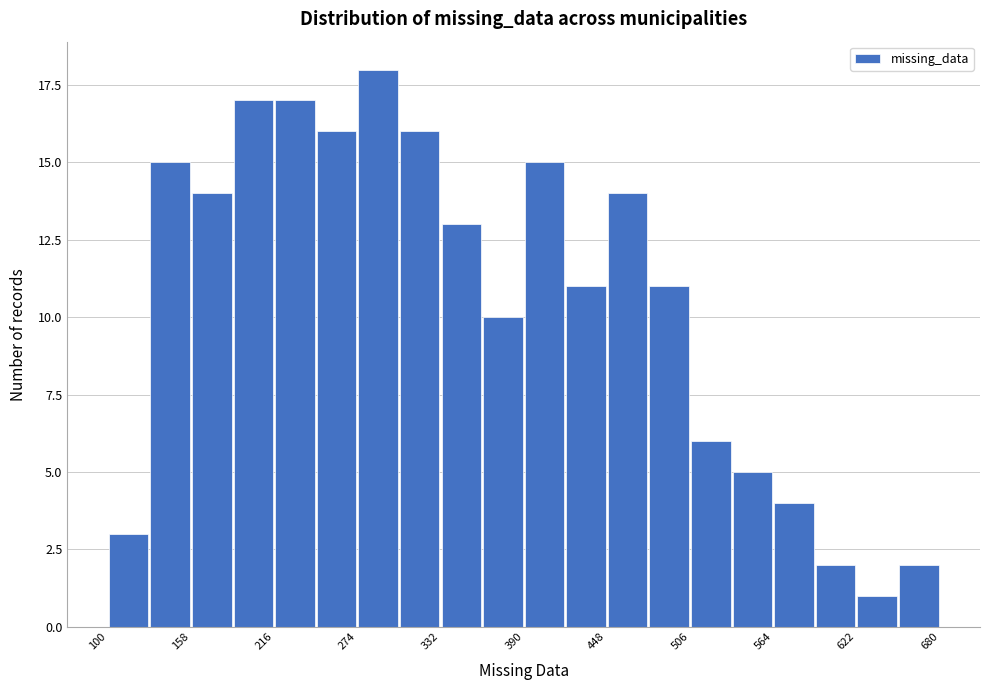

Around what value on the x-axis is the tallest bar? Give the approximate position of its centre, as read against the axis.

290